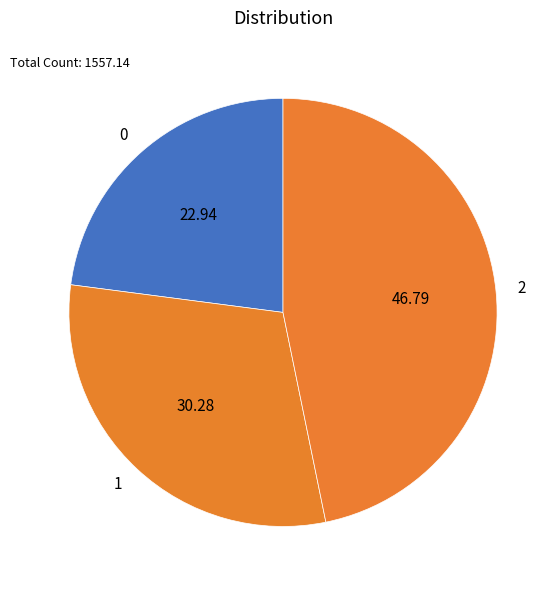

How many slices are in this pie chart?

3